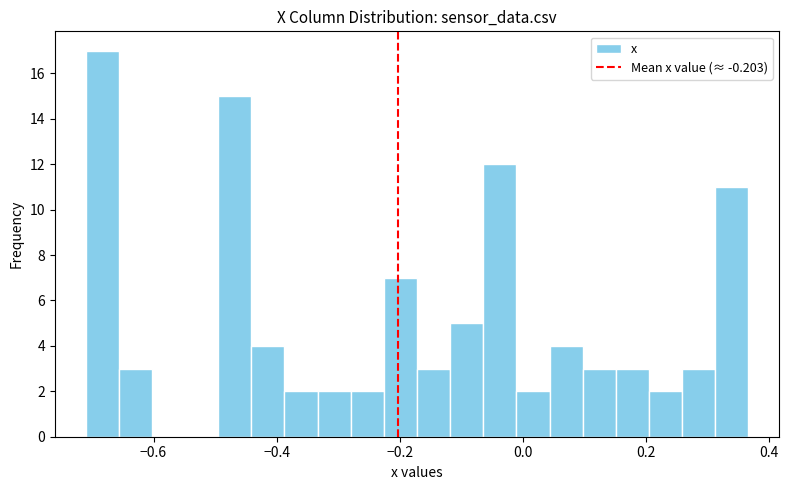

Around what value on the x-axis is the tallest bar? Give the approximate position of its centre, as read against the axis.

-0.68